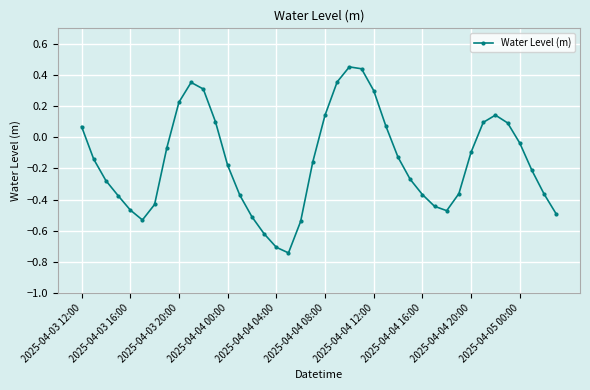

Does the chart have visible grid lines?

Yes